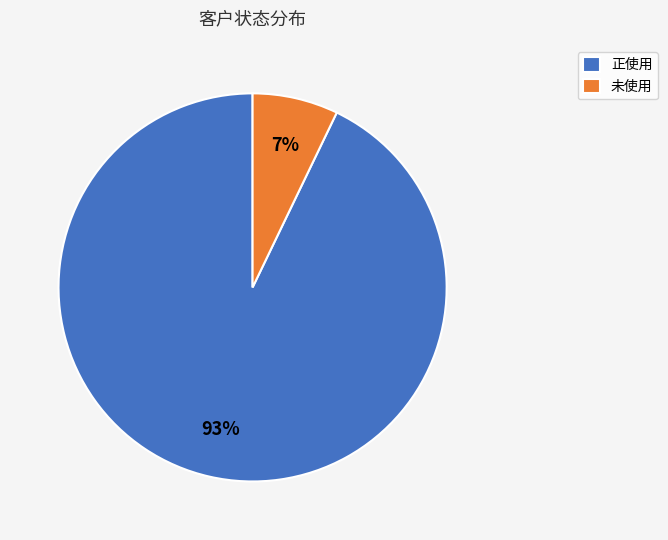

Which category has the biggest portion of the pie?

正使用